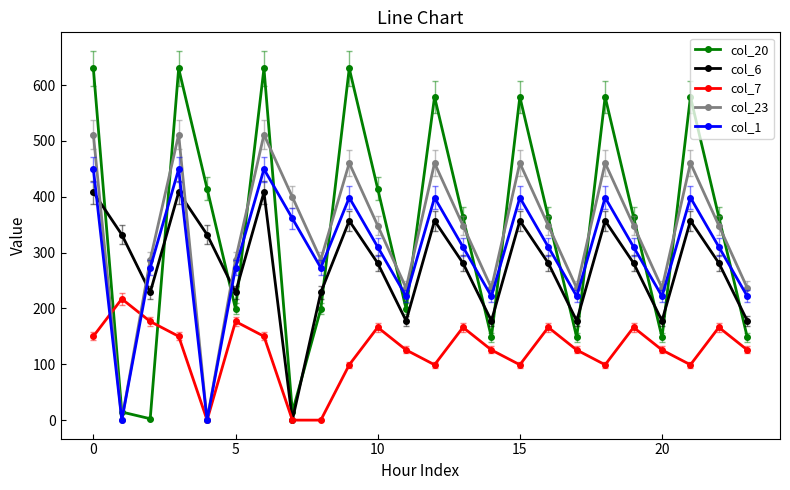

What are all the series names shown in the legend?

col_20, col_6, col_7, col_23, col_1